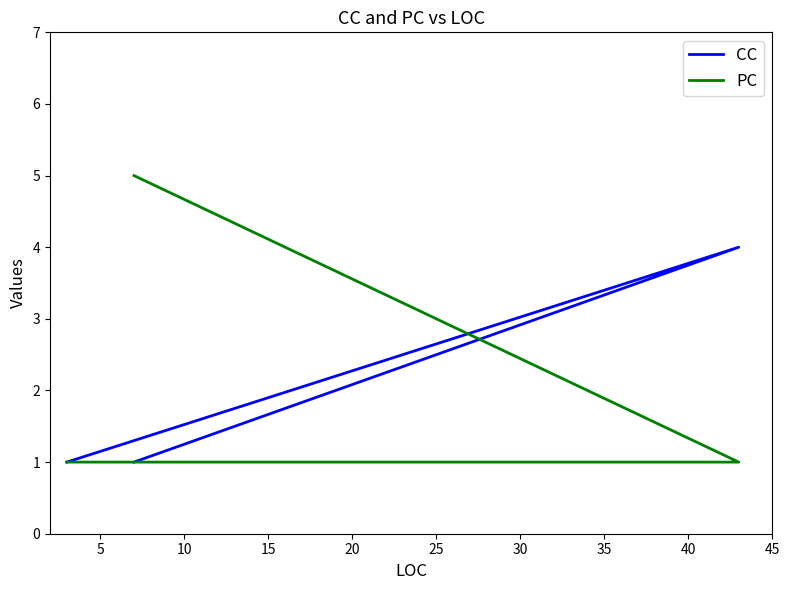

What is the difference between the CC values at 5 and 10?

3